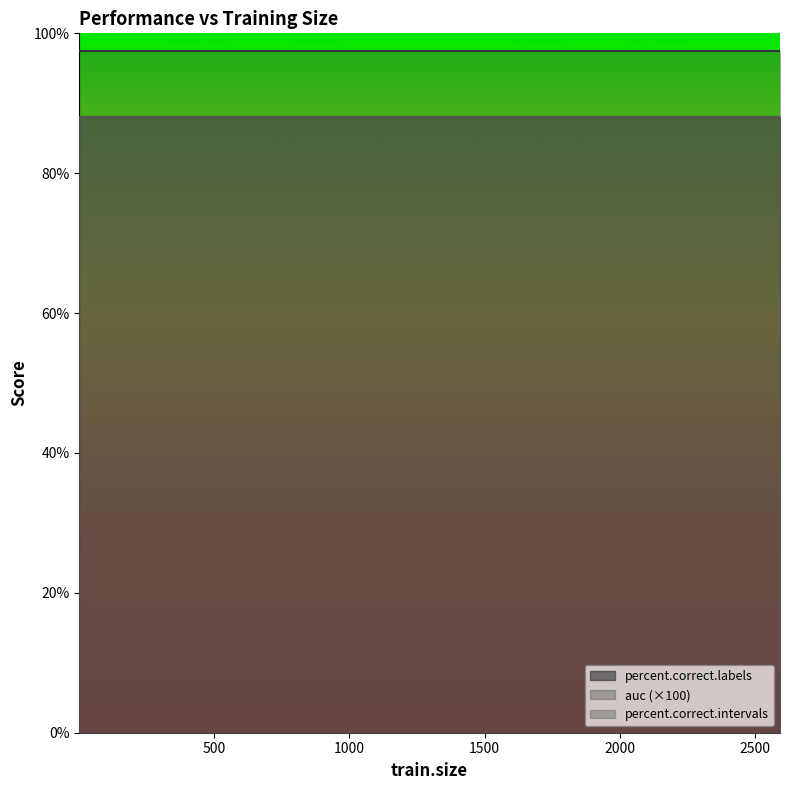

True or false: percent.correct.intervals has a value of 19.7 at 30.

False